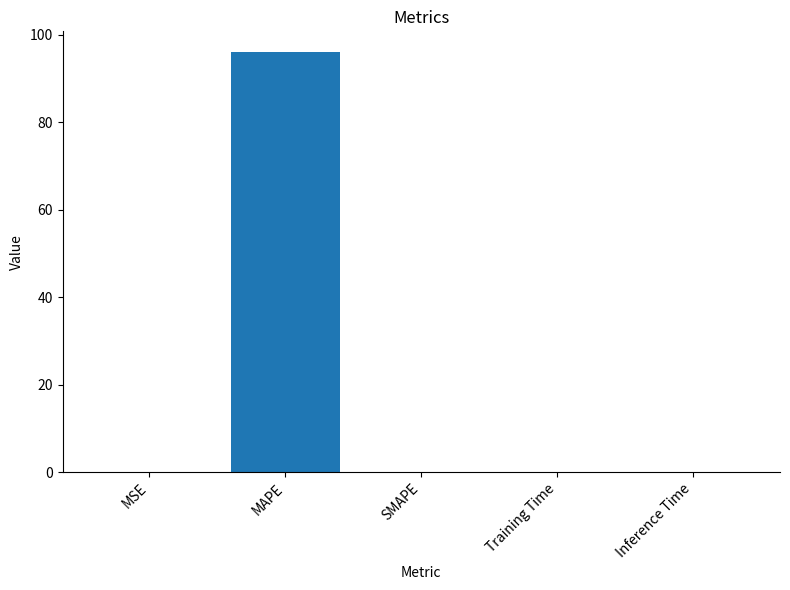

Is it true that the value at SMAPE is -34.5?

False